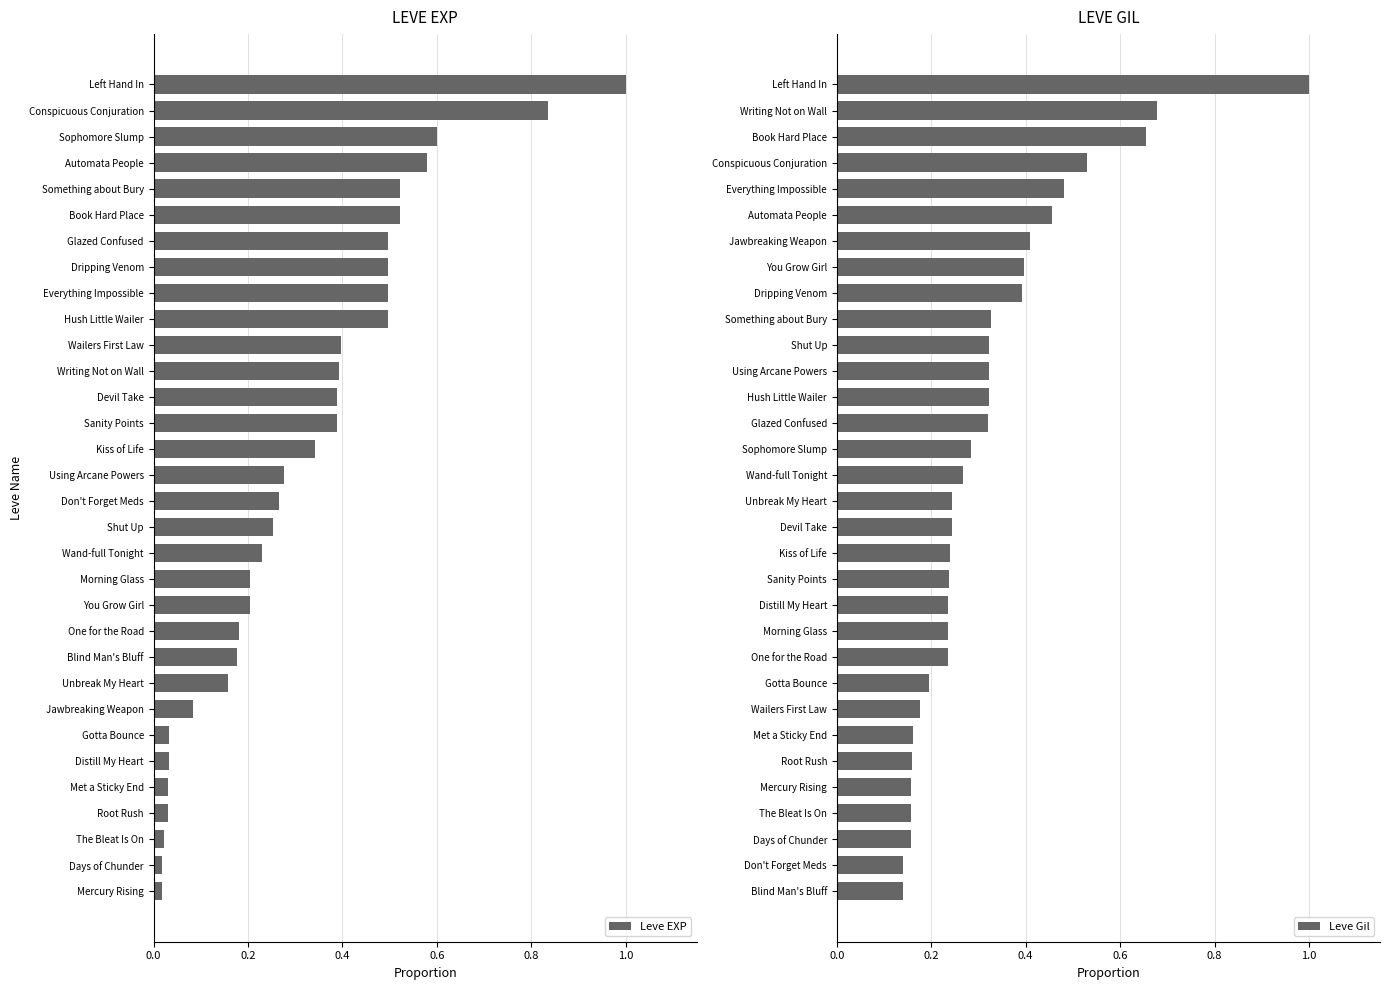

Which series has the largest range (max minus min)?

Leve EXP